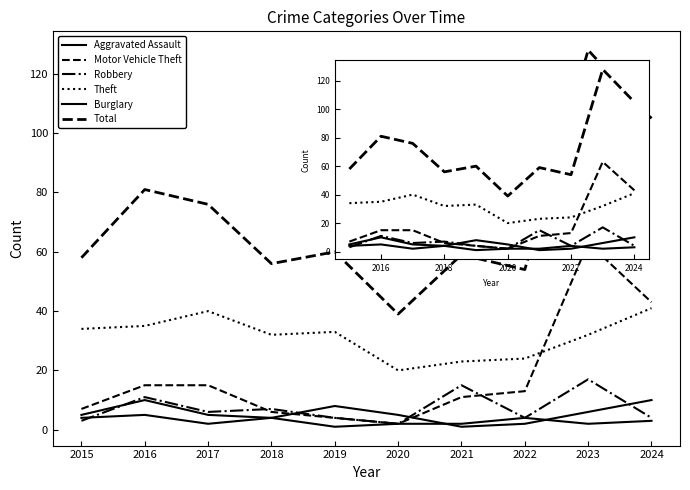

Does the chart have visible grid lines?

No